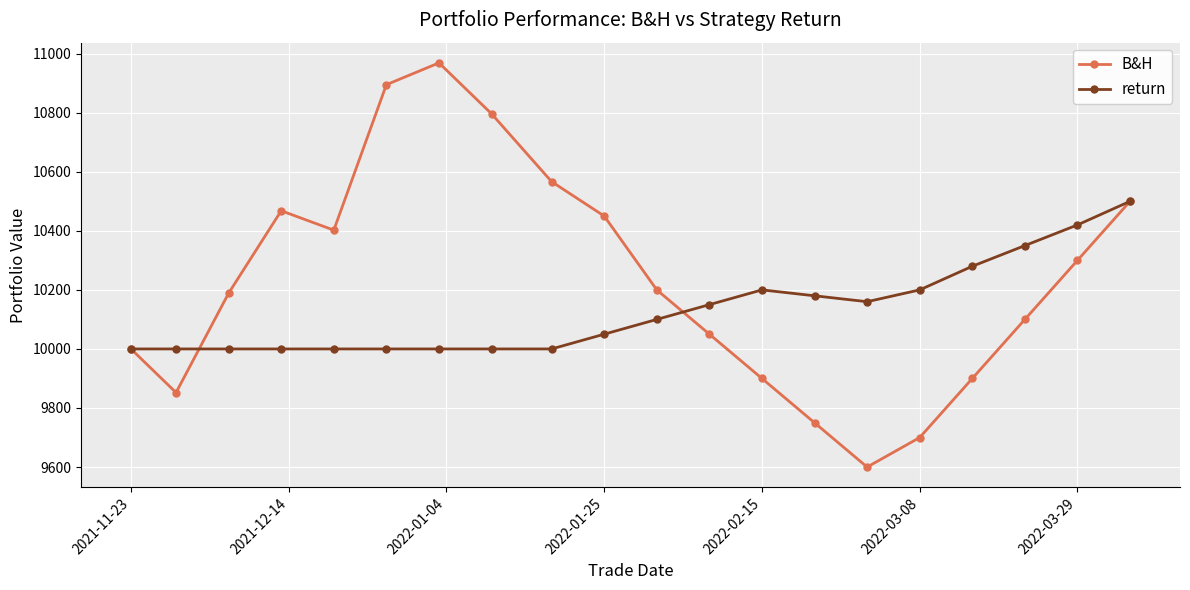

Does the chart have visible grid lines?

Yes